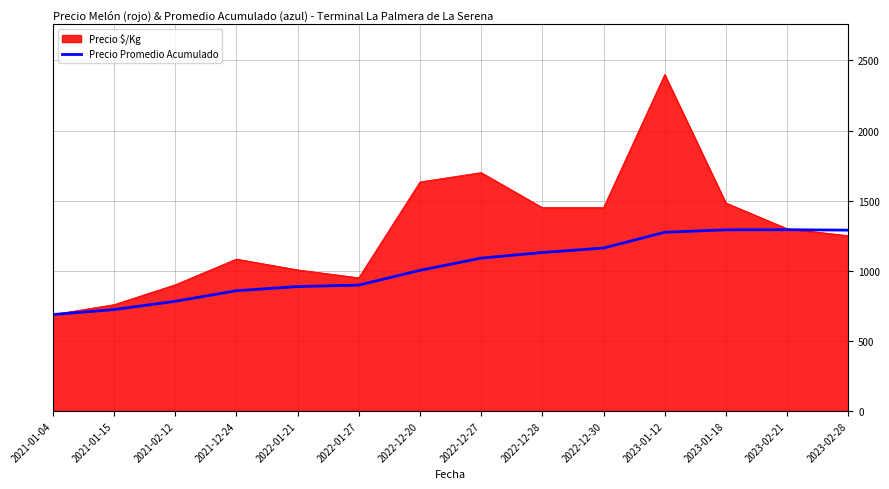

What is the greatest value displayed?

2400.0